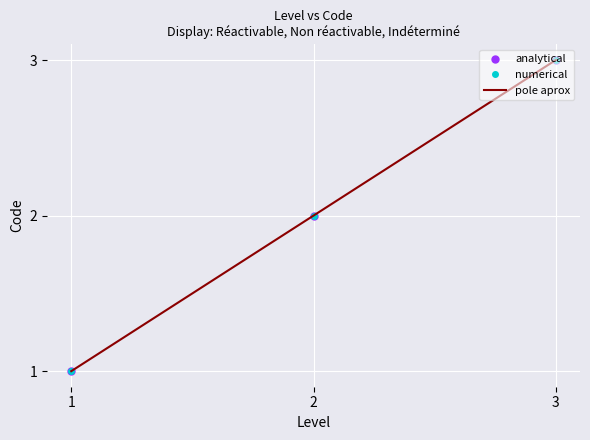

At which label does numerical reach its minimum?

1